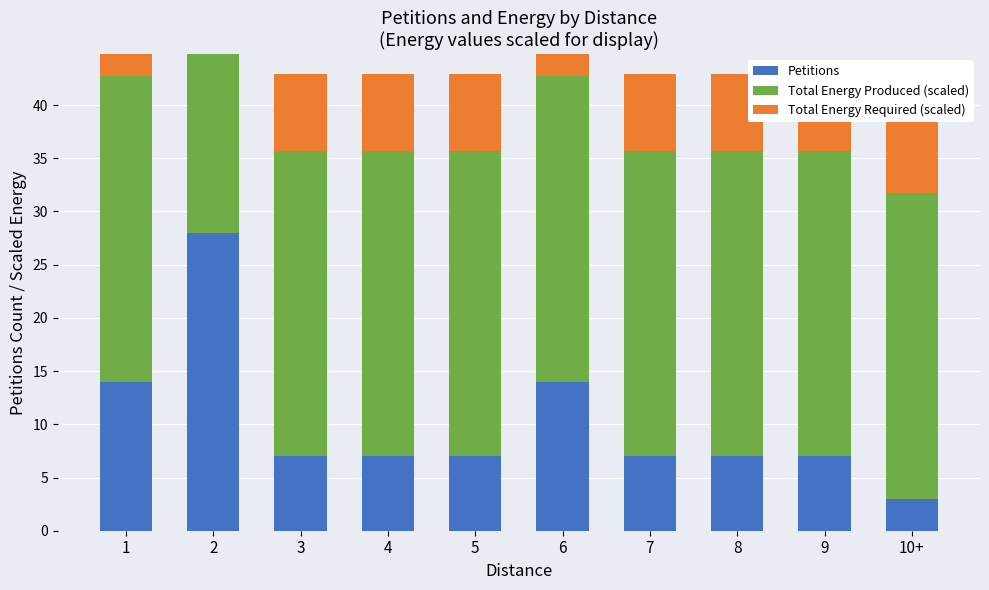

Reading left to right, transcribe all the data shown in this chart.

Petitions: 1=14.0	2=28.0	3=7.0	4=7.0	5=7.0	6=14.0	7=7.0	8=7.0	9=7.0	10+=3.0
Total Energy Produced (scaled): 1=28.7	2=28.7	3=28.7	4=28.7	5=28.7	6=28.7	7=28.7	8=28.7	9=28.7	10+=28.7
Total Energy Required (scaled): 1=7.2	2=7.2	3=7.2	4=7.2	5=7.2	6=7.2	7=7.2	8=7.2	9=7.2	10+=7.2